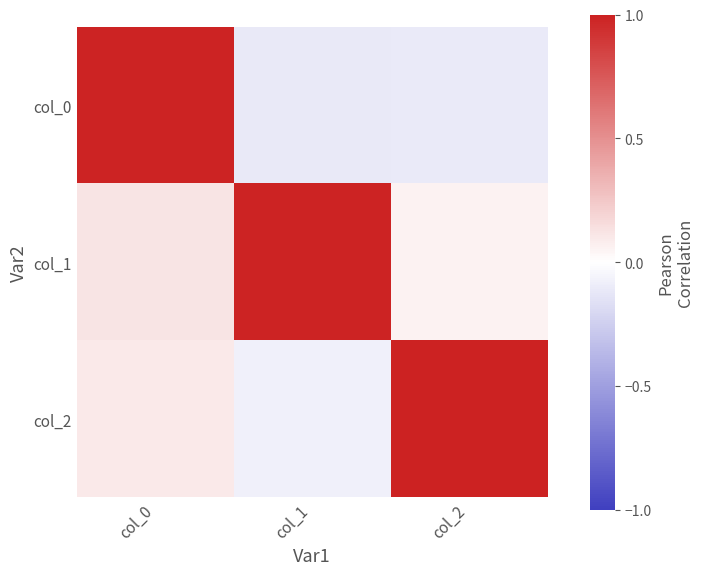

Reading left to right, transcribe all the data shown in this chart.

col_0: col_0=1.0	col_1=-0.1	col_2=-0.1
col_1: col_0=0.1	col_1=1.0	col_2=0.1
col_2: col_0=0.1	col_1=-0.1	col_2=1.0